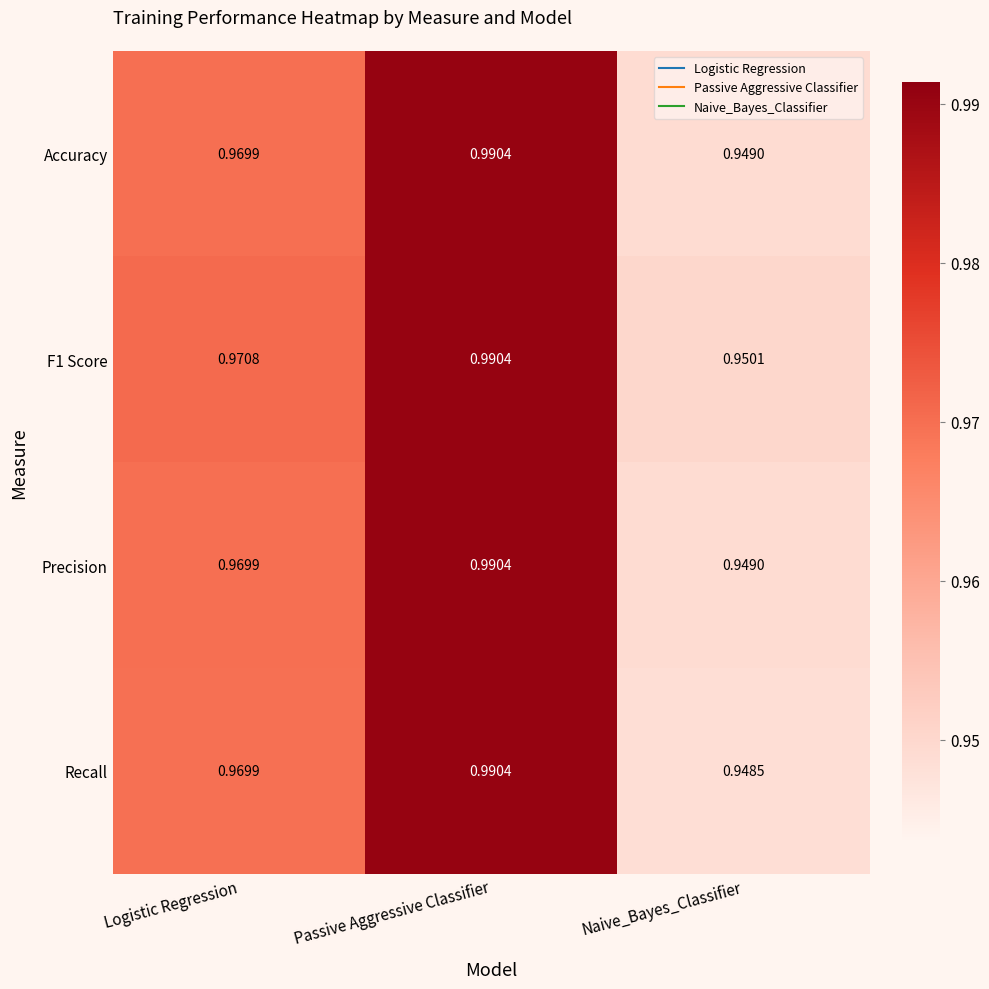

List the labels in order of F1 Score value, largest first.

Passive Aggressive Classifier, Logistic Regression, Naive_Bayes_Classifier